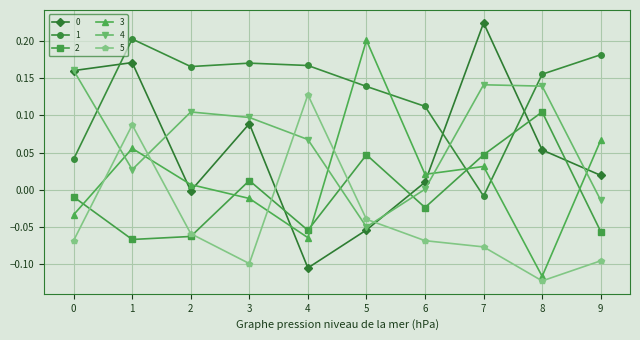

At which label does 5 reach its minimum?

8